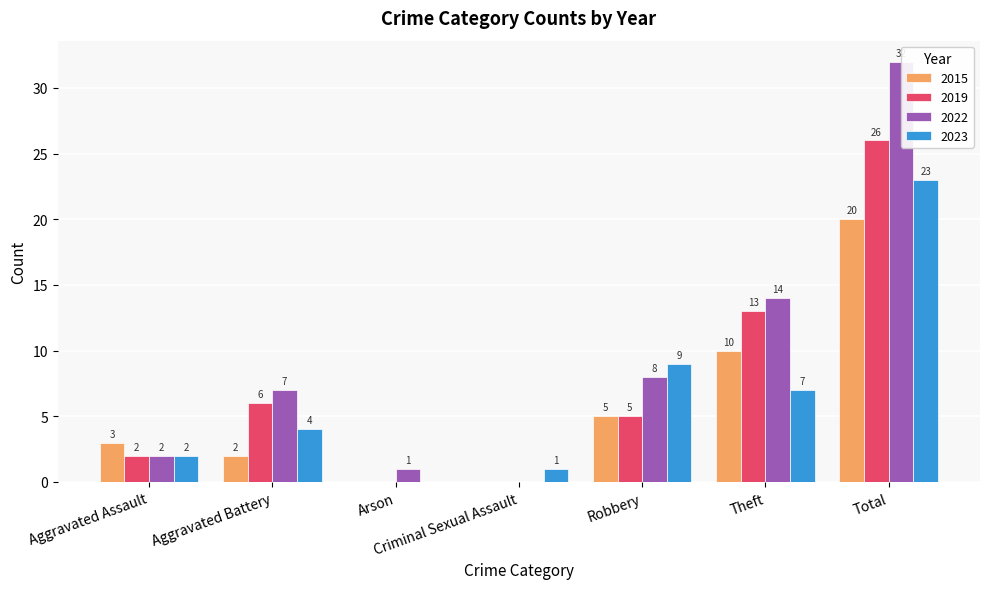

What are all the series names shown in the legend?

2015, 2019, 2022, 2023